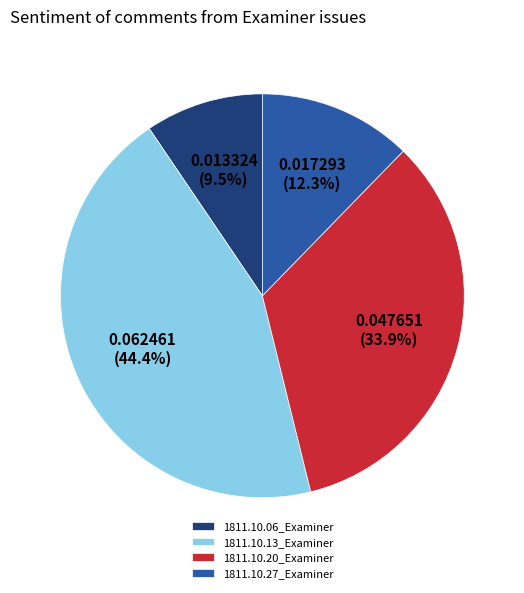

How many segments does this pie chart have?

4